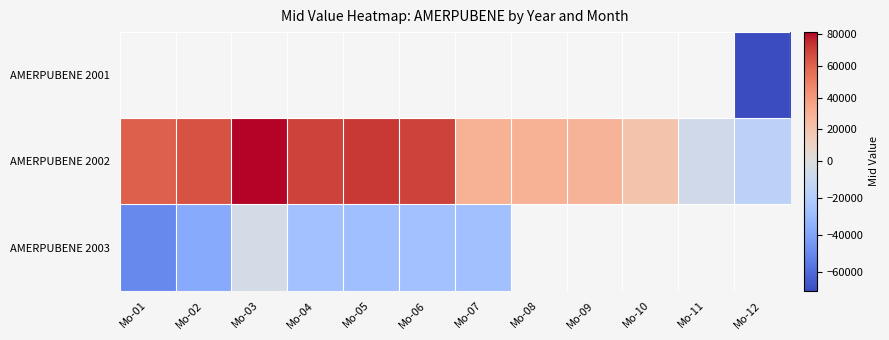

True or false: AMERPUBENE 2002 has a value of 29846.0 at Mo-08.

True